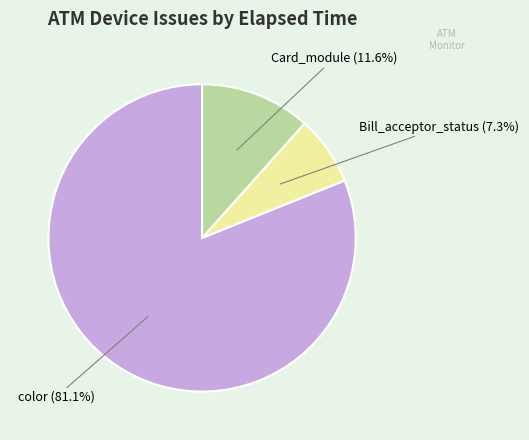

Does any single category account for the majority?

Yes